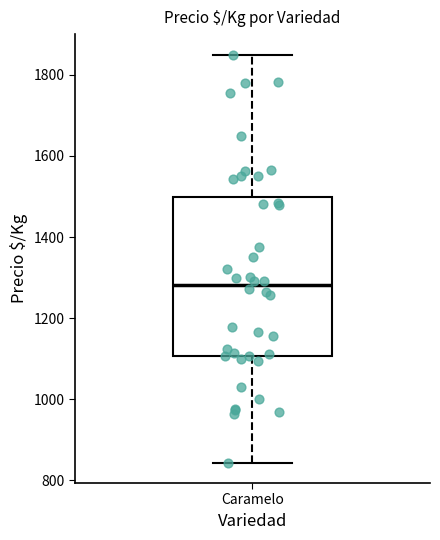

Where is the upper edge of the box for Caramelo on the y-axis? The values are not printed on the chart, so give them approximately, as read against the axis.

1500